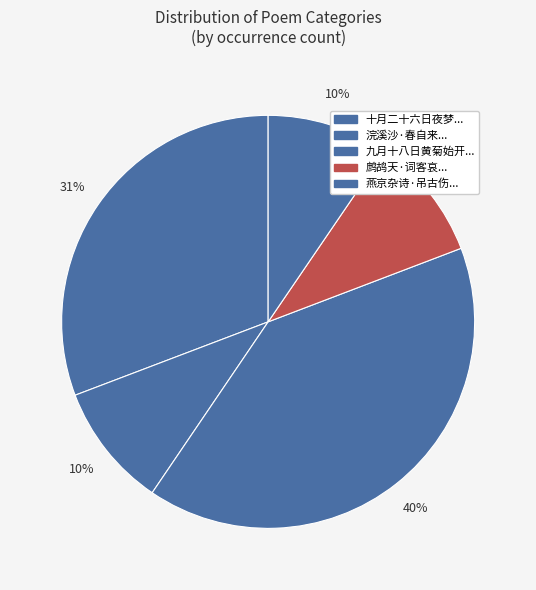

To the nearest percent, what is the difference between the largest and smallest slice percentages?

31%